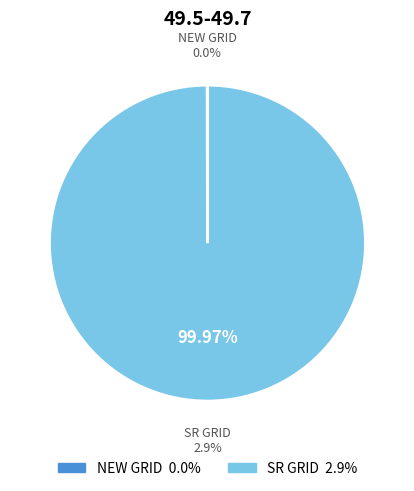

The NEW GRID slice represents 1% of the pie. True or false?

False